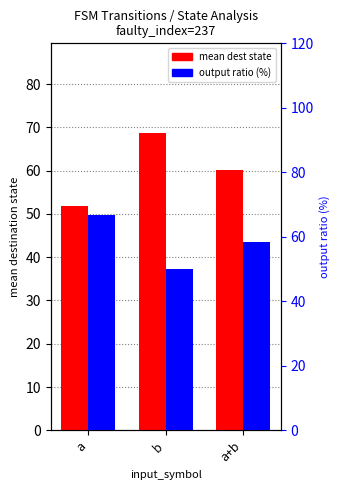

Is it true that mean dest state equals 68.0 at a?

False